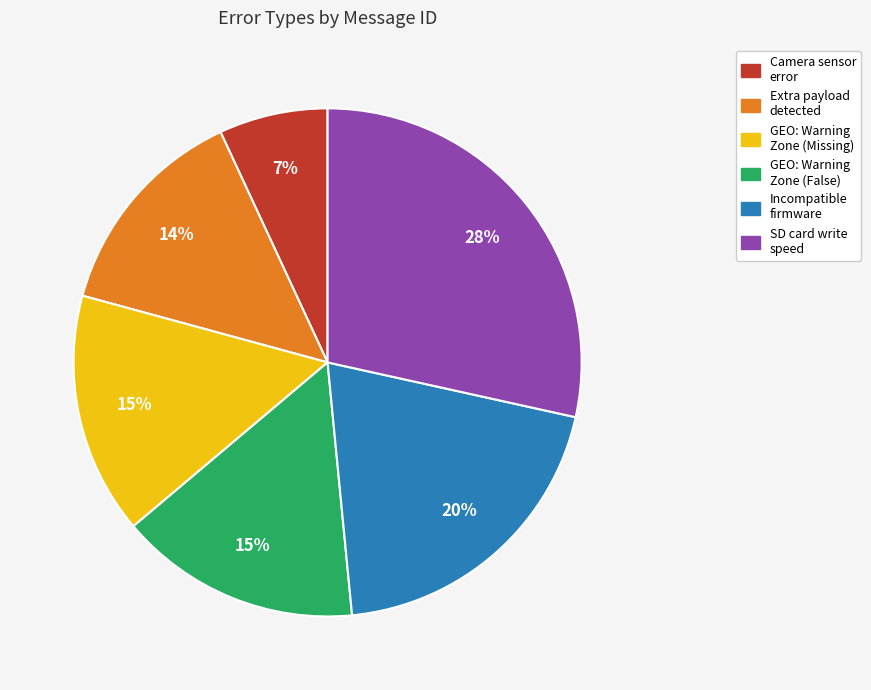

The Incompatible firmware slice represents 31% of the pie. True or false?

False